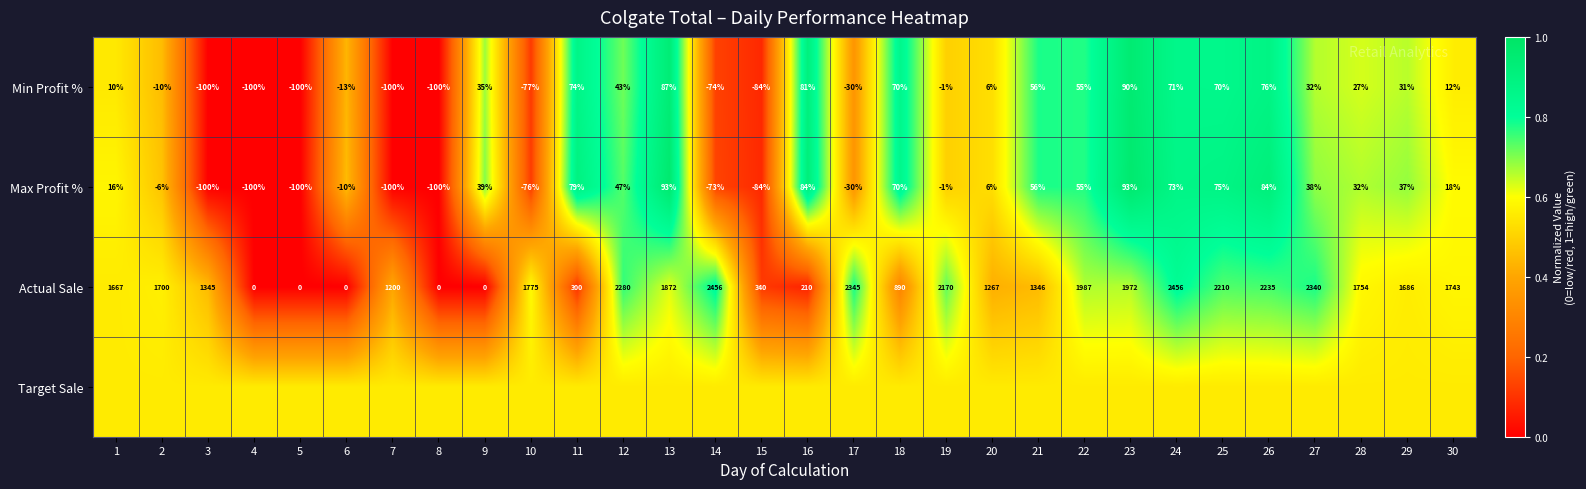

How many positive values does the Max Profit % series have?

18